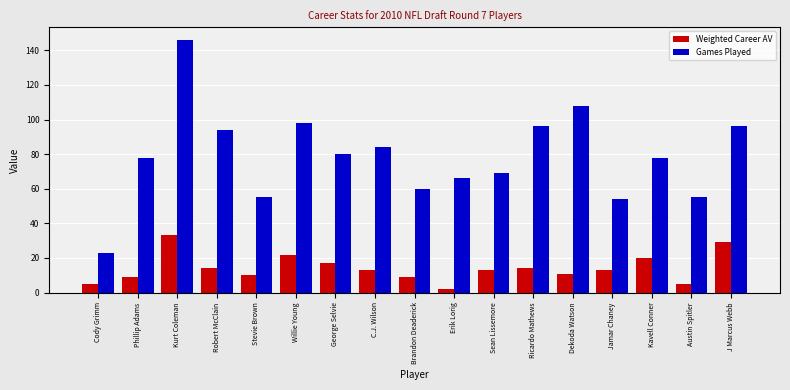

Between Kurt Coleman and C.J. Wilson, which series saw the biggest shift?

Games Played